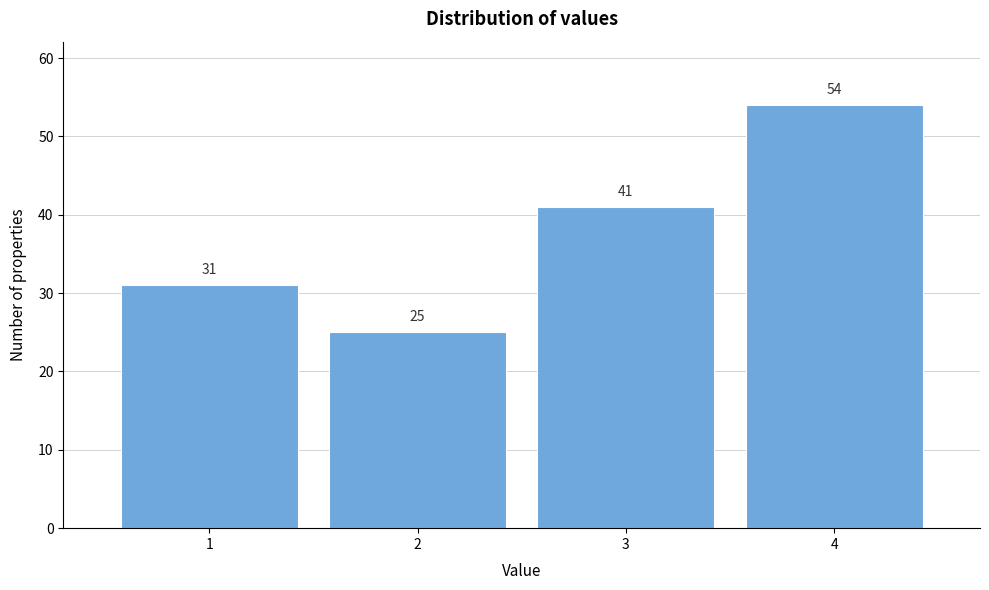

Reading left to right, list every bar in this chart as the range it spans on the x-axis followed by its height.

0.5 to 1.5: 31
1.5 to 2.5: 25
2.5 to 3.5: 41
3.5 to 4.5: 54